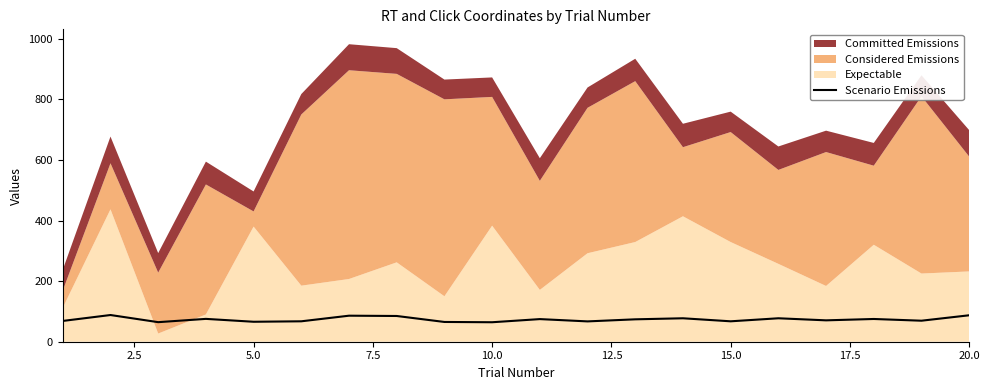

What is the sum of all values?

1470.4